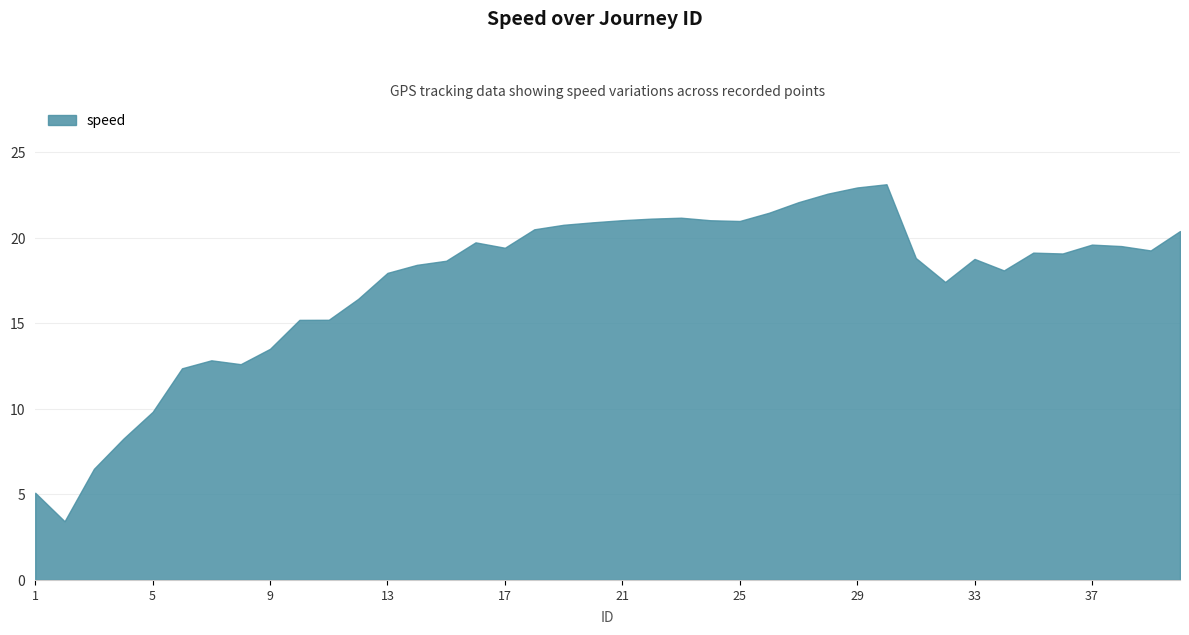

What is the average value?

17.4